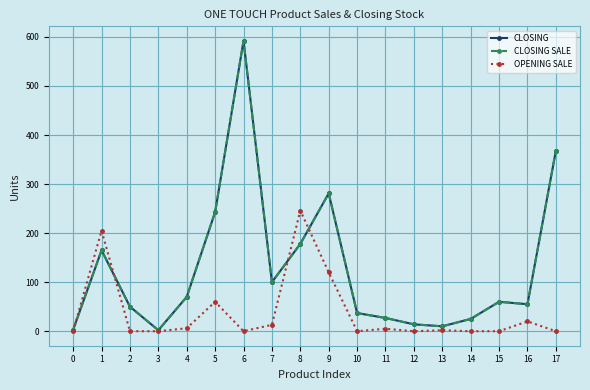

Where is CLOSING SALE nearest to the value 297?

9